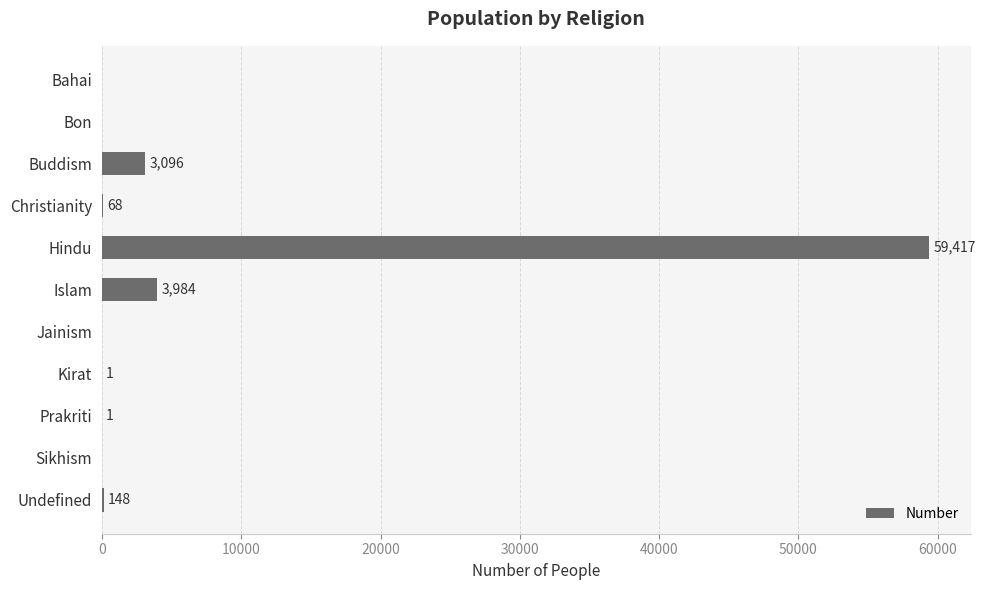

The chart shows a value of 148 at Undefined. True or false?

True